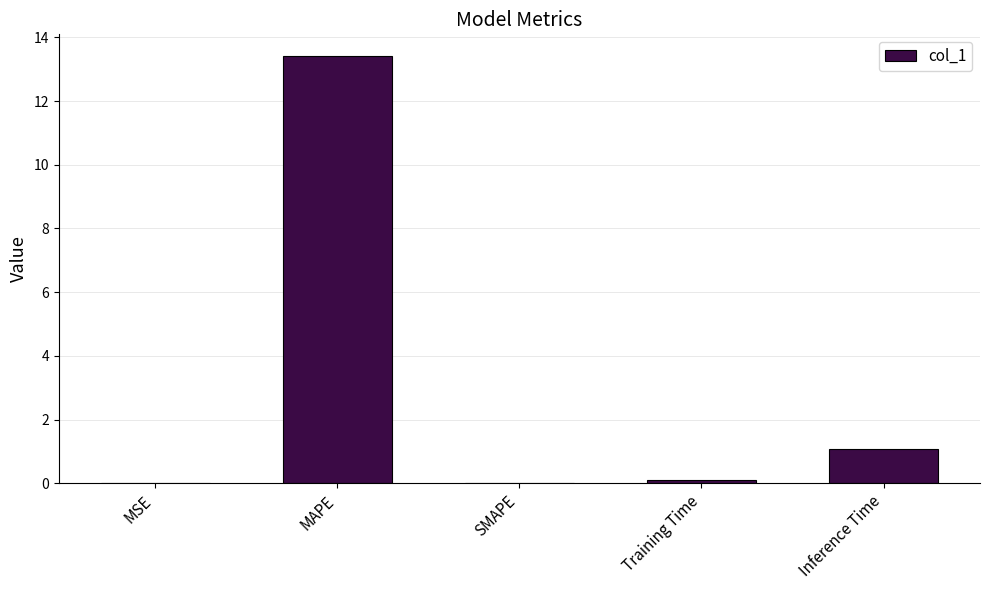

The value at Inference Time is 0.2. True or false?

False